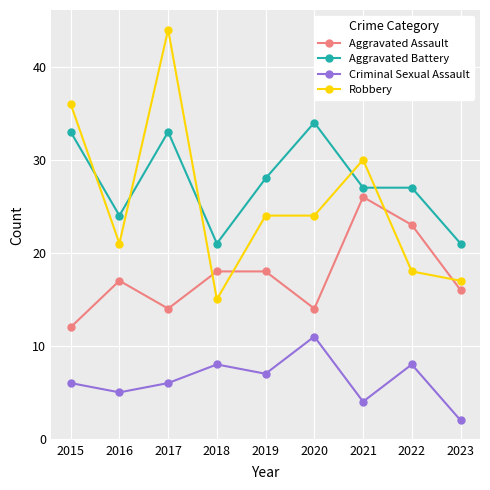

Reading left to right, extract all data points from this chart.

Aggravated Assault: 2015=12	2016=17	2017=14	2018=18	2019=18	2020=14	2021=26	2022=23	2023=16
Aggravated Battery: 2015=33	2016=24	2017=33	2018=21	2019=28	2020=34	2021=27	2022=27	2023=21
Criminal Sexual Assault: 2015=6	2016=5	2017=6	2018=8	2019=7	2020=11	2021=4	2022=8	2023=2
Robbery: 2015=36	2016=21	2017=44	2018=15	2019=24	2020=24	2021=30	2022=18	2023=17